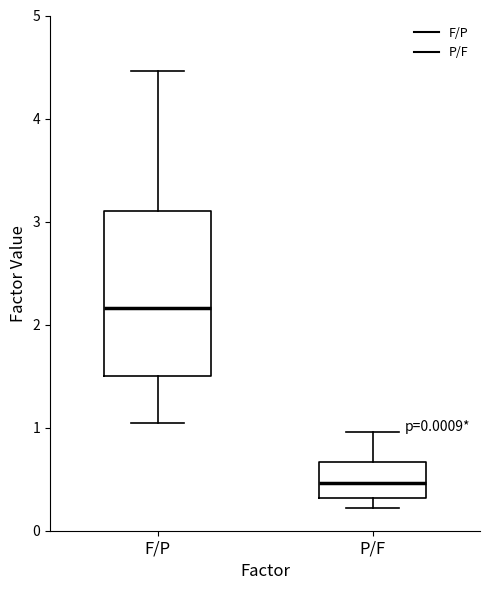

Where does the median line of the box for F/P sit on the y-axis? The values are not printed on the chart, so give them approximately, as read against the axis.

2.2